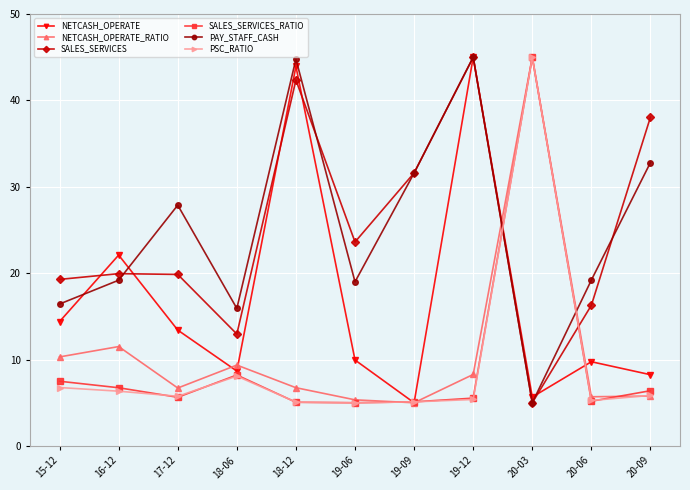

Does the chart have visible grid lines?

Yes